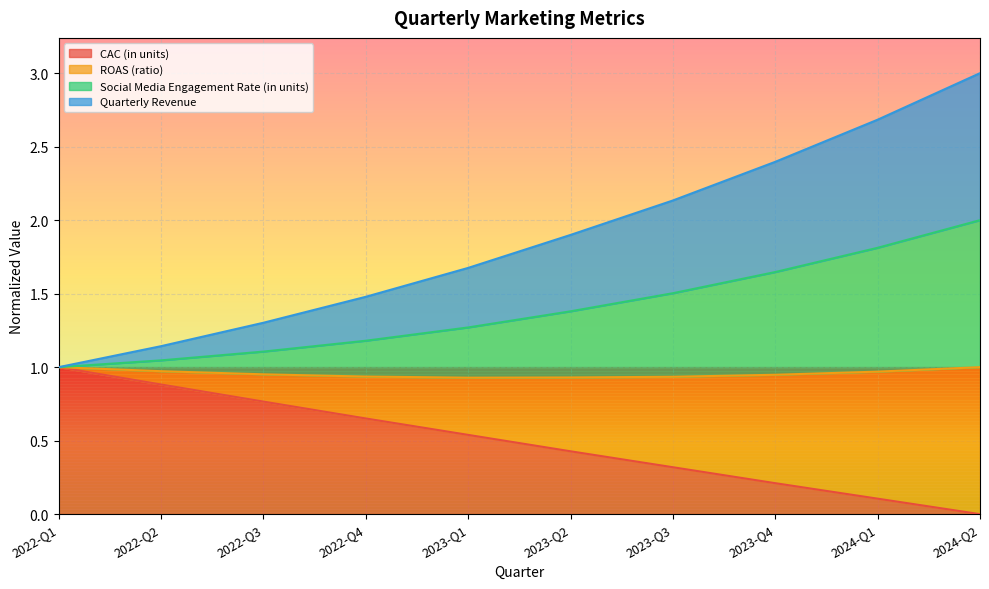

What is the lowest value of the Social Media Engagement Rate (in units) series?

1.0